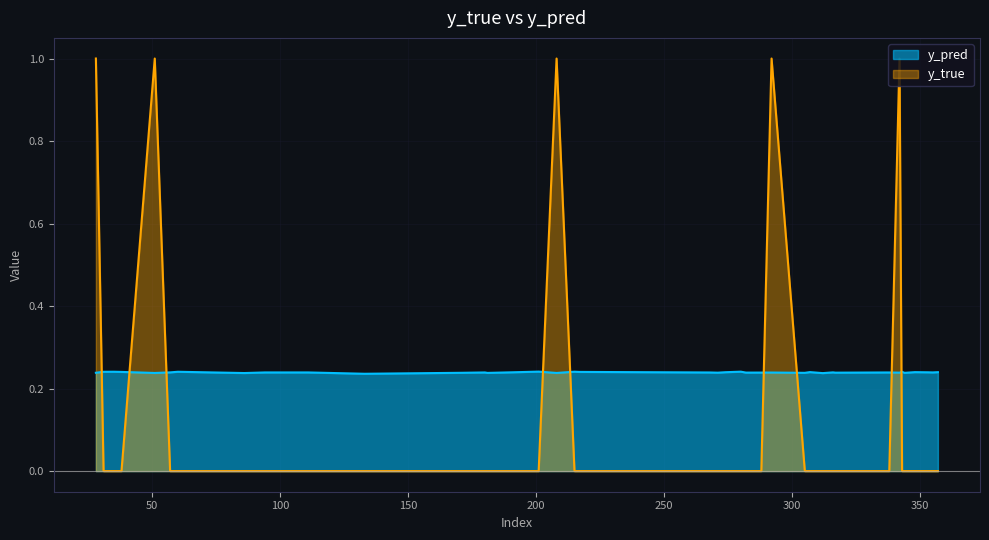

Which category has the highest value across all series?

28